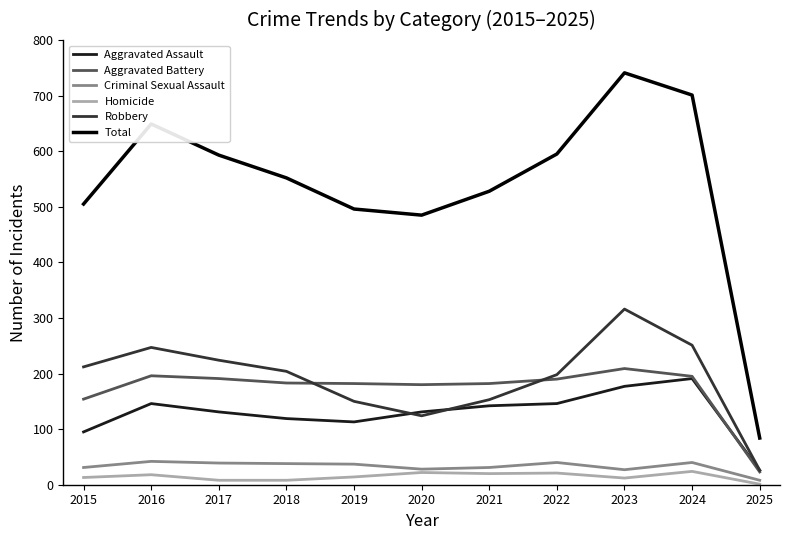

What is the average value of the Homicide series?

15